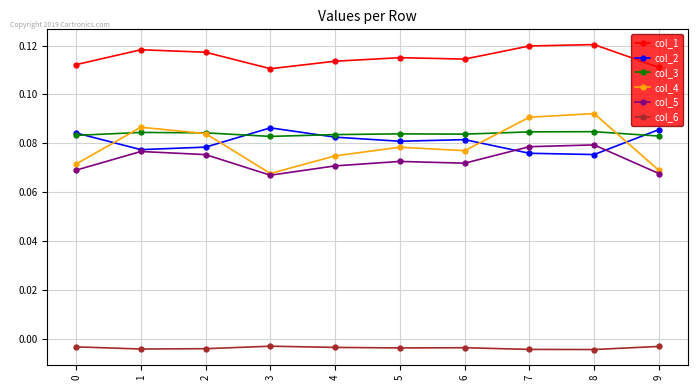

Count the number of data series in this chart.

6